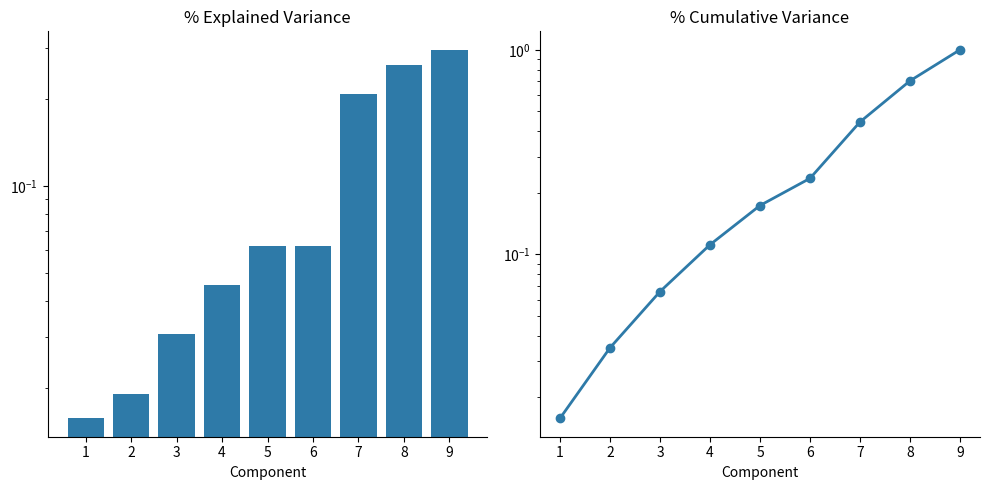

Does the chart contain stacked bars?

No